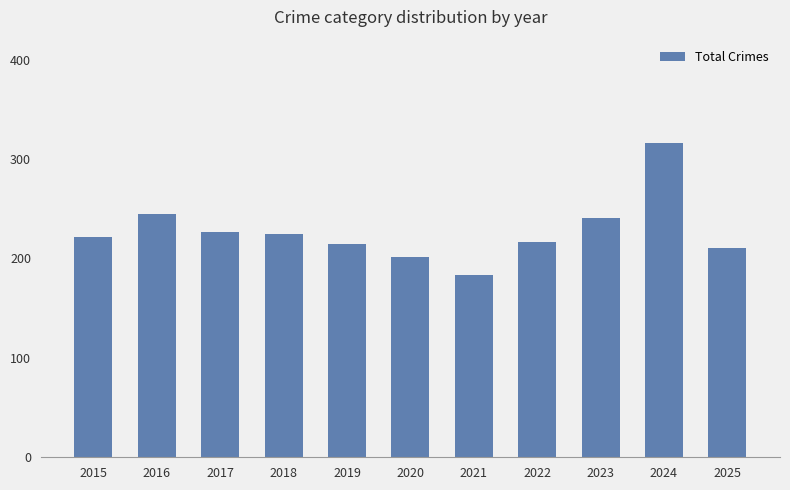

What is the difference between the maximum and minimum values?

133